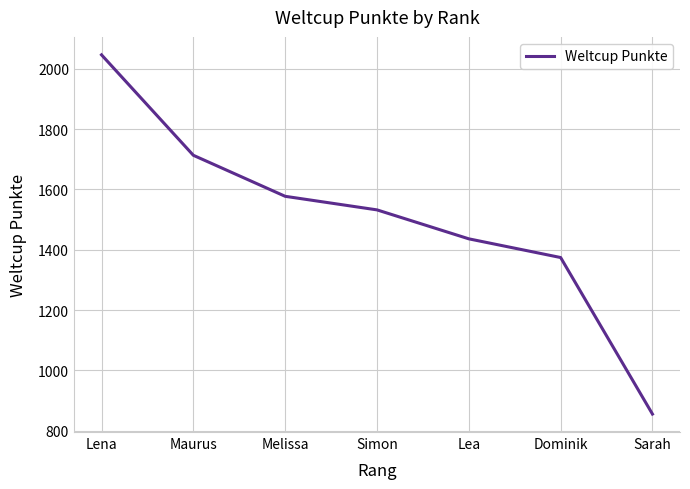

Reading left to right, what are all the values shown in this chart?

Lena=2046	Maurus=1713	Melissa=1577	Simon=1532	Lea=1436	Dominik=1374	Sarah=855